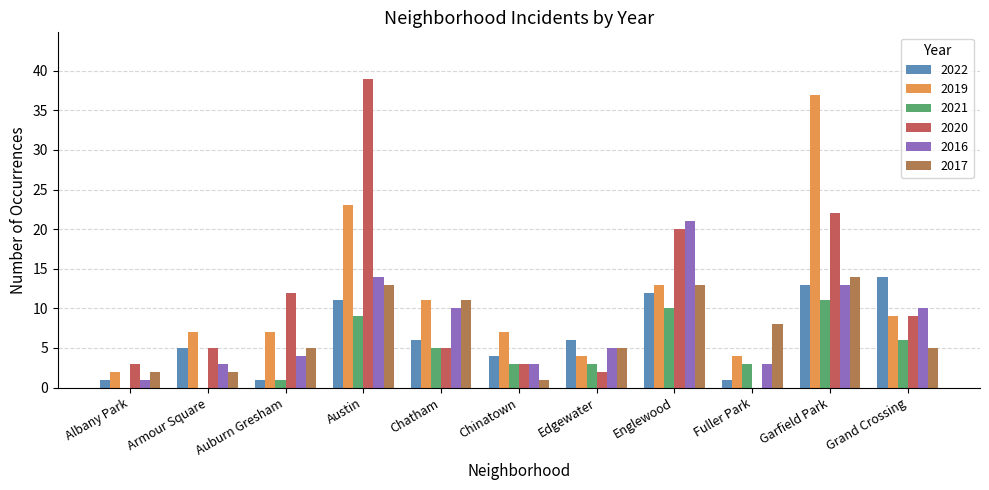

Is it true that 2020 equals 17 at Austin?

False